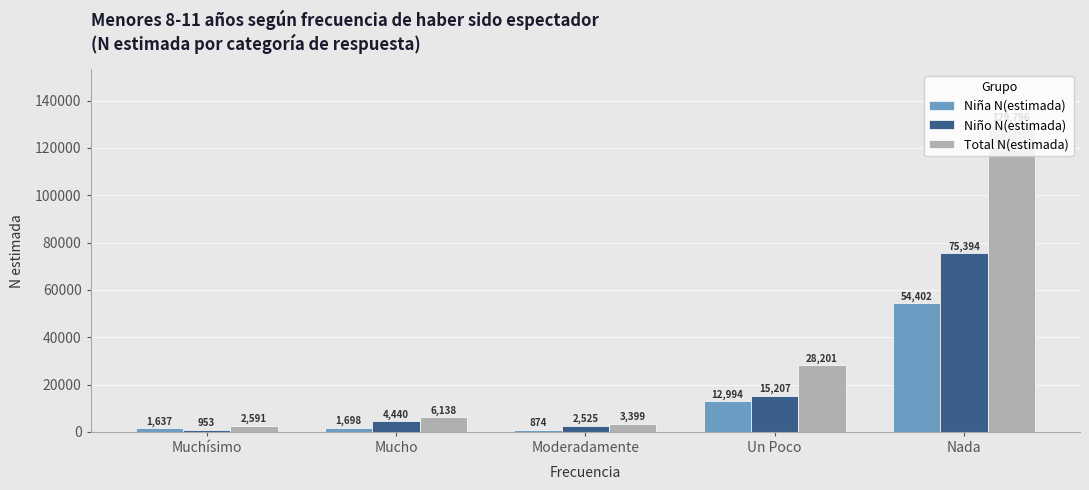

What is the greatest value displayed?

129796